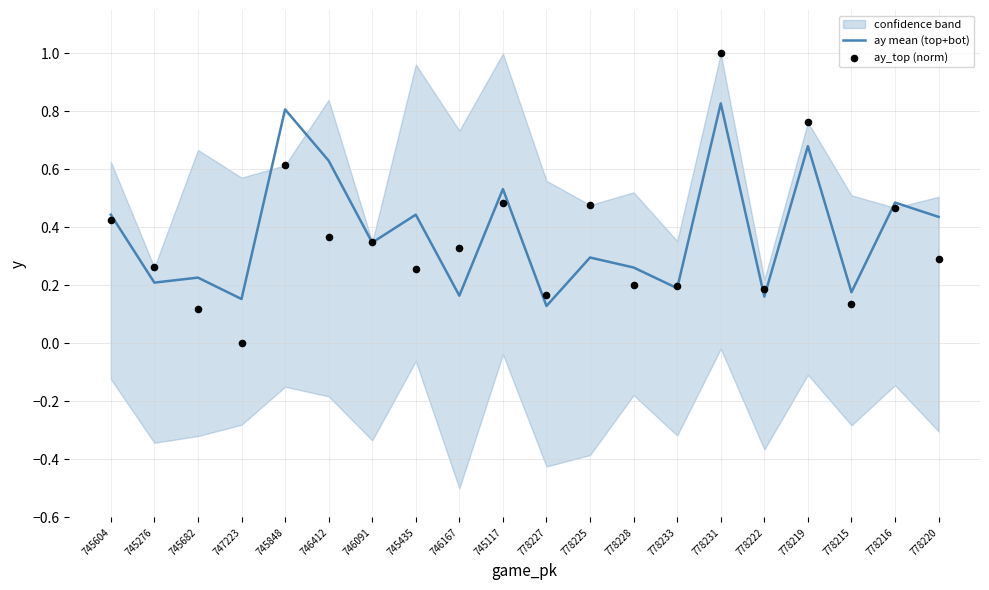

Which series has the widest spread of Y values?

ay_top (norm)